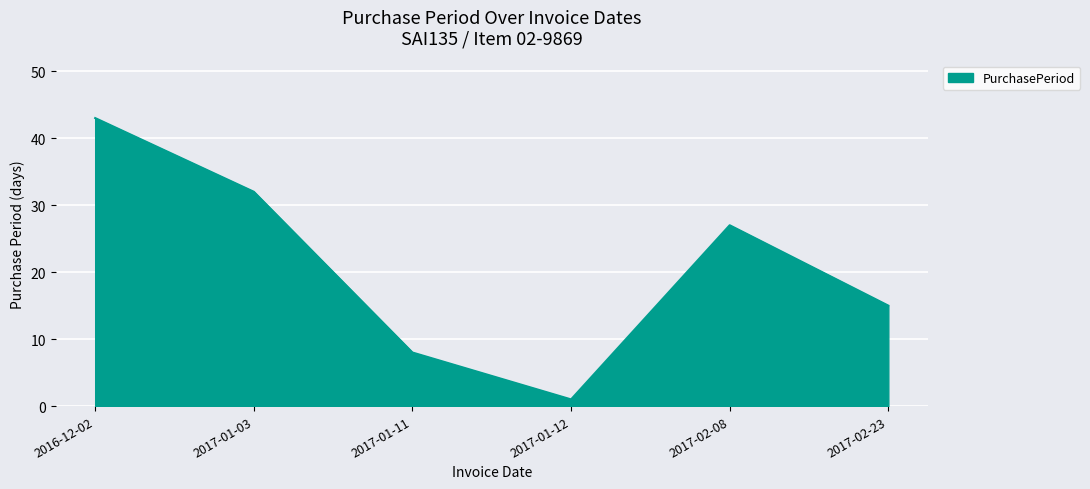

What is the difference between the second highest and second lowest values?

24